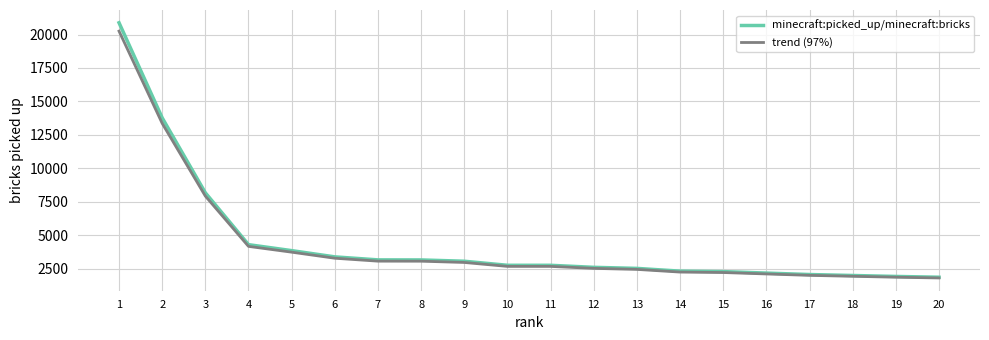

Is the value of trend (97%) at 1 greater than the value of minecraft:picked_up/minecraft:bricks at 7?

Yes